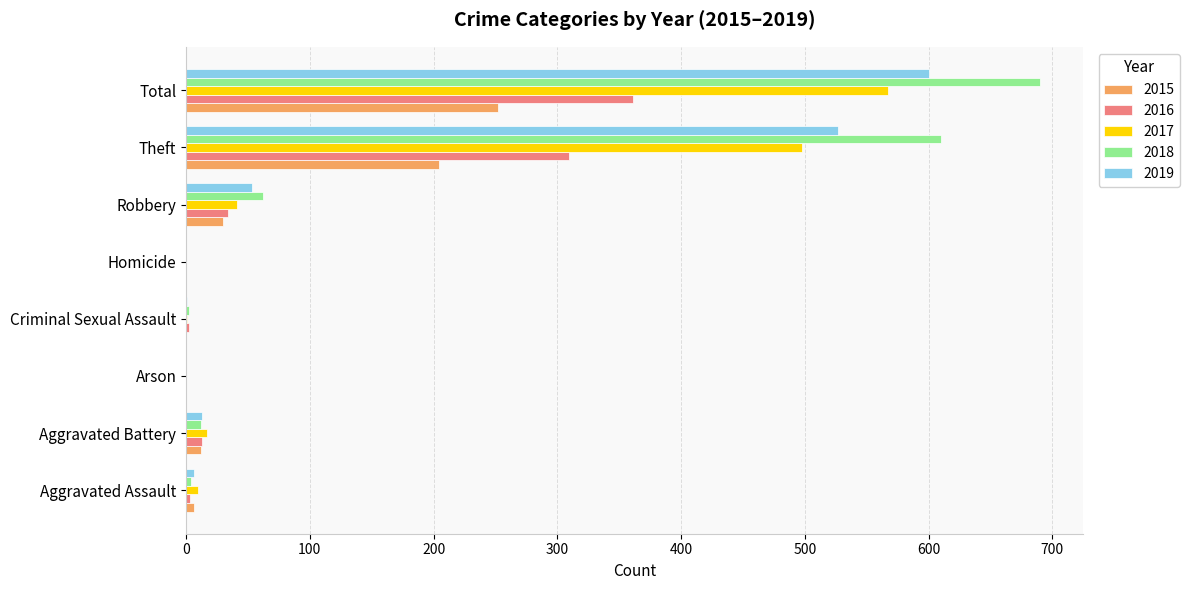

Is the value of 2017 at Robbery greater than the value of 2015 at Criminal Sexual Assault?

Yes